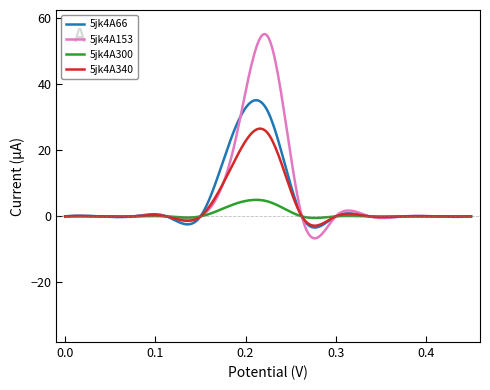

Which series has the largest range (max minus min)?

5jk4A153